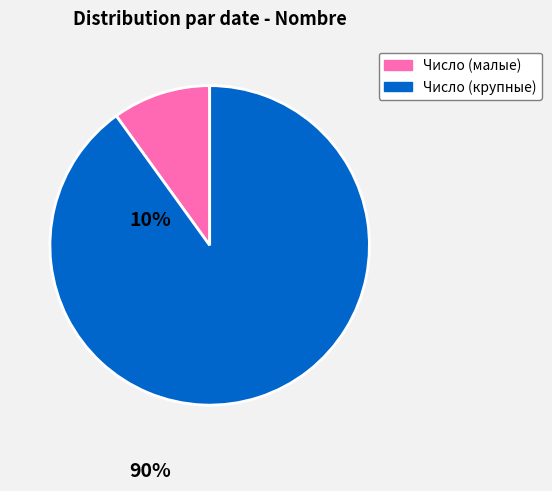

Approximately how many times larger is the value at Число (крупные) compared to Число (малые)?

9.1